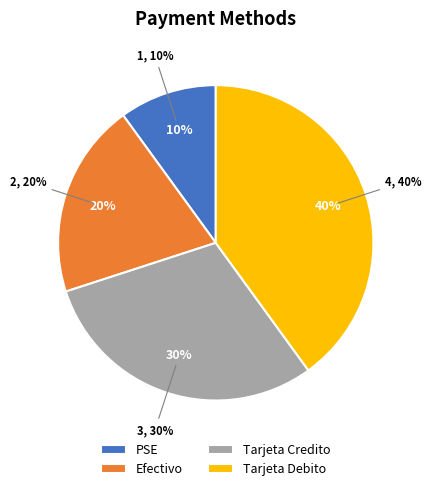

Rank the categories by value from lowest to highest.

PSE, Efectivo, Tarjeta Credito, Tarjeta Debito